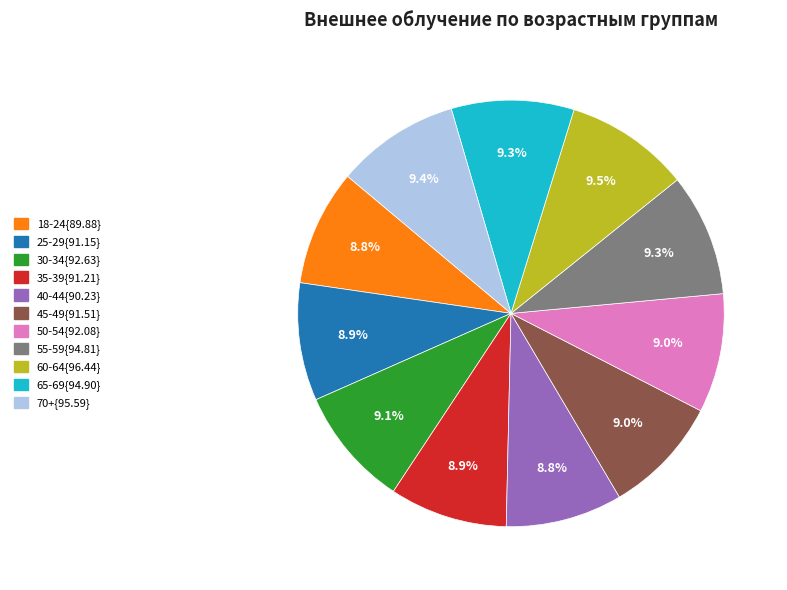

Does any single category account for the majority?

No